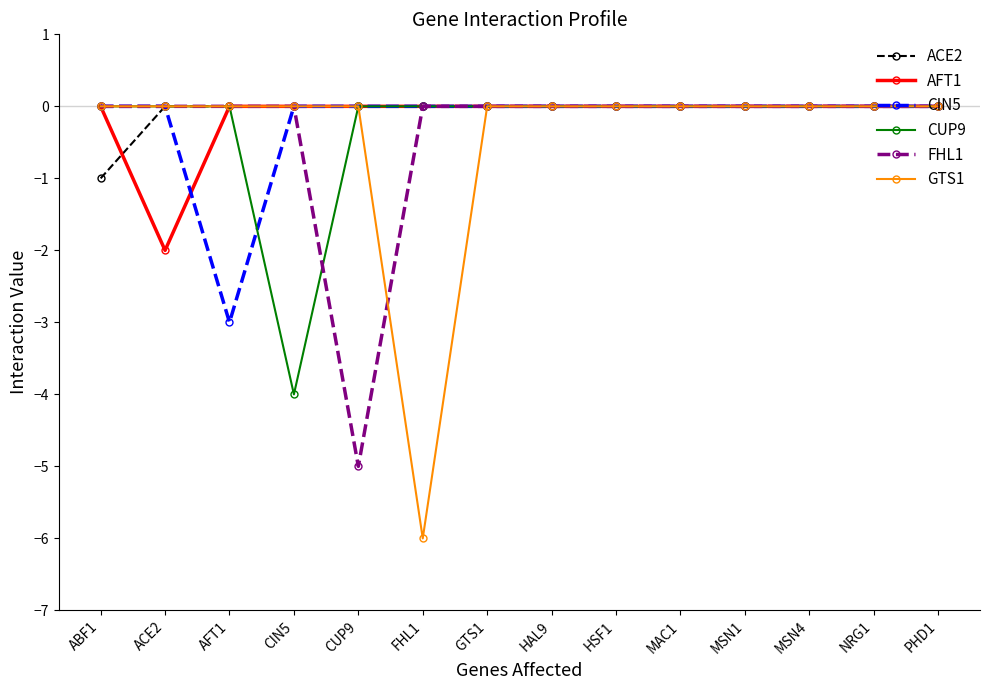

Reading left to right, extract all data points from this chart.

ACE2: -1	0	0	0	0	0	0	0	0	0	0	0	0	0
AFT1: 0	-2	0	0	0	0	0	0	0	0	0	0	0	0
CIN5: 0	0	-3	0	0	0	0	0	0	0	0	0	0	0
CUP9: 0	0	0	-4	0	0	0	0	0	0	0	0	0	0
FHL1: 0	0	0	0	-5	0	0	0	0	0	0	0	0	0
GTS1: 0	0	0	0	0	-6	0	0	0	0	0	0	0	0